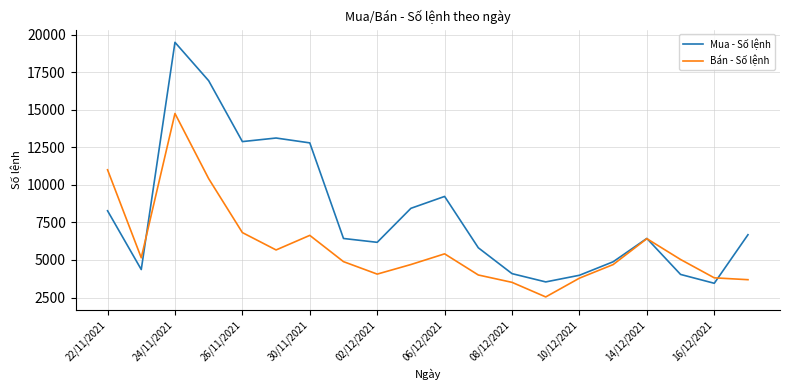

What is the maximum value shown in the chart?

19491